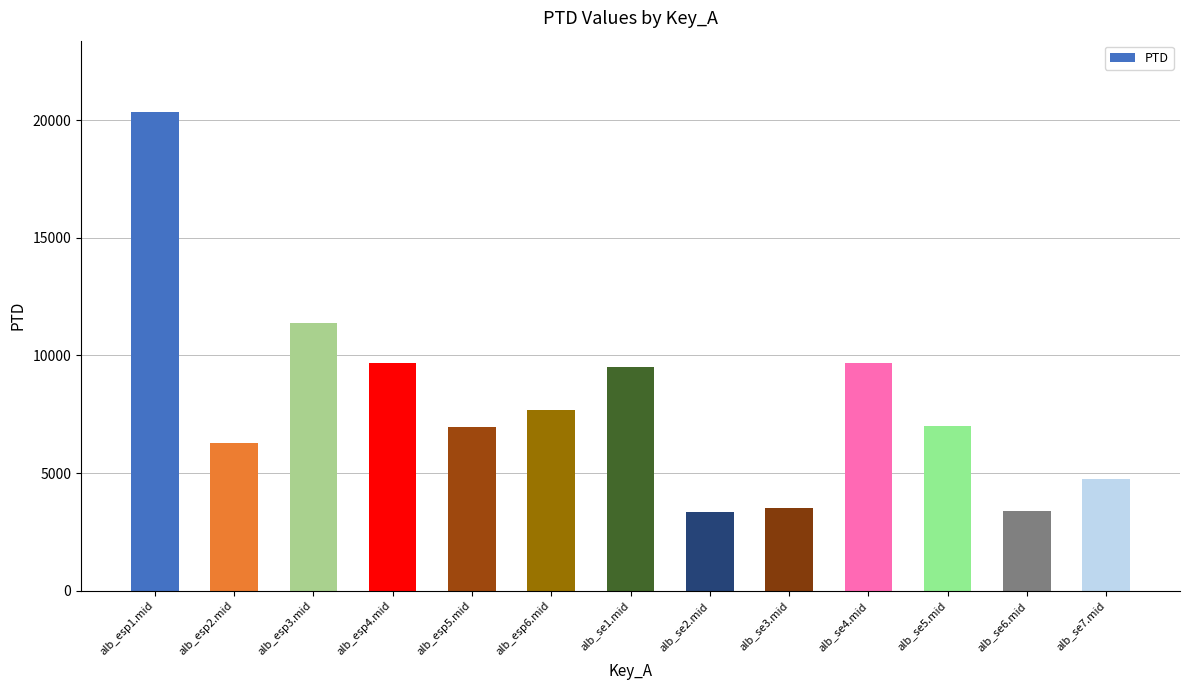

At which label does the data first exceed 6987?

alb_esp1.mid